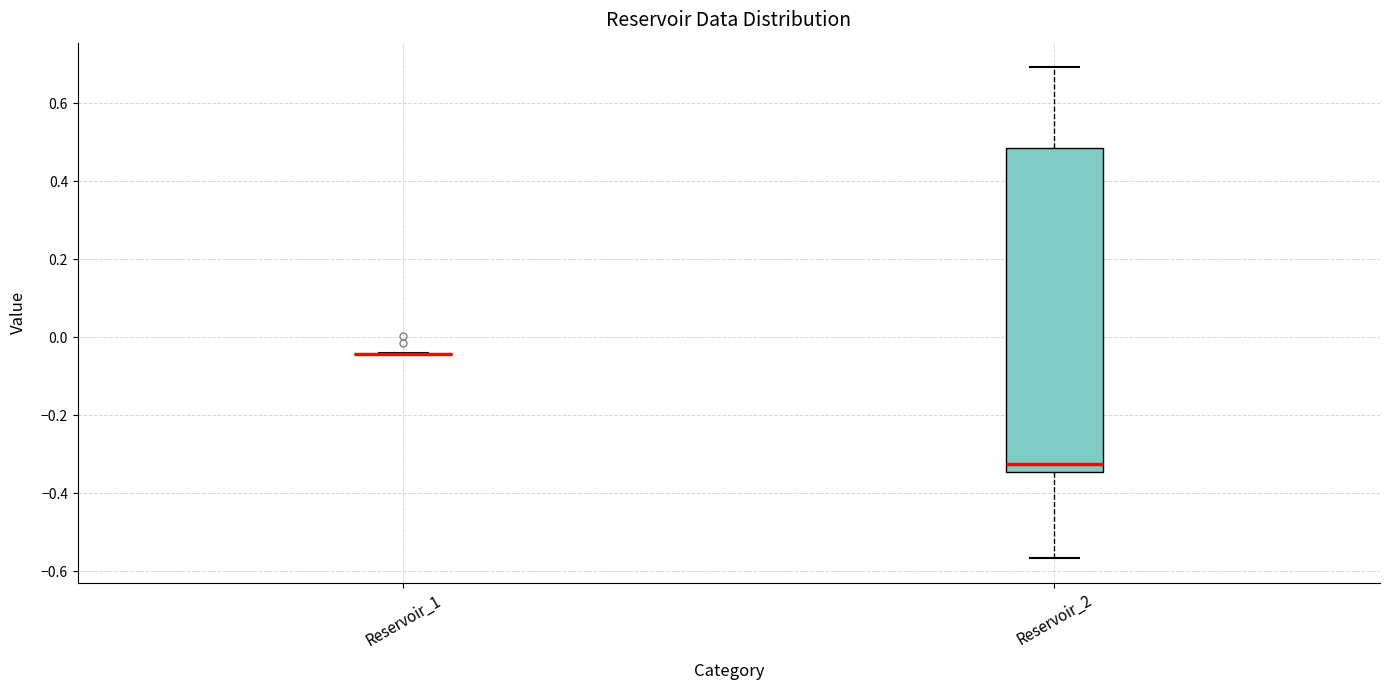

Reading left to right, transcribe this box plot: for each box, give where its median line is, the range the box spans, and where its two whiskers end, as read against the y-axis. The values are not printed on the chart, so give them approximately, as read against the axis.

Reservoir_1: box collapsed to a line at -0.04, whiskers -0.04 to -0.04
Reservoir_2: median -0.32, box -0.34 to 0.48, whiskers -0.56 to 0.70